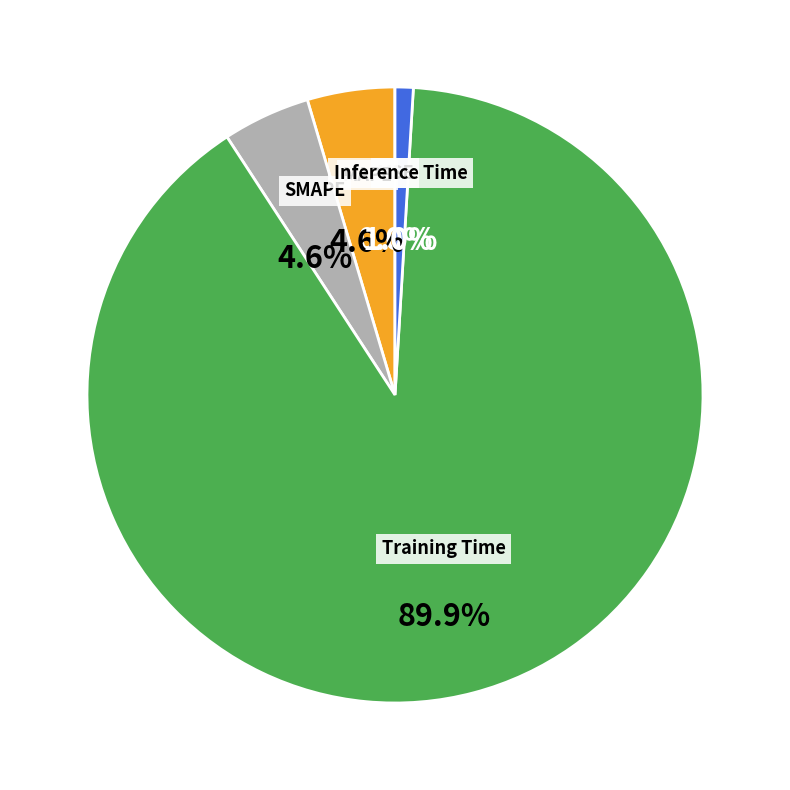

Which category has the biggest portion of the pie?

Training Time